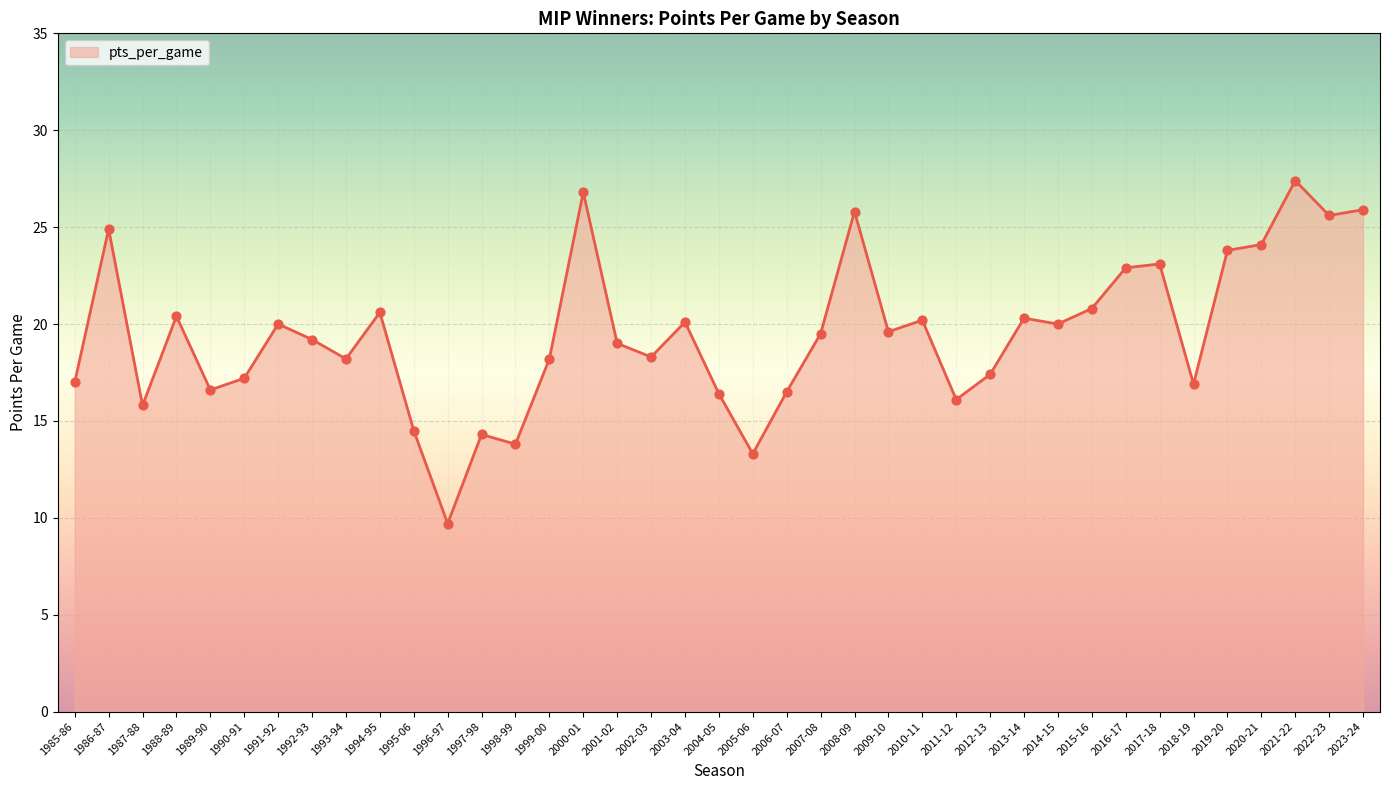

Which has a higher value, 1985-86 or 1992-93?

1992-93